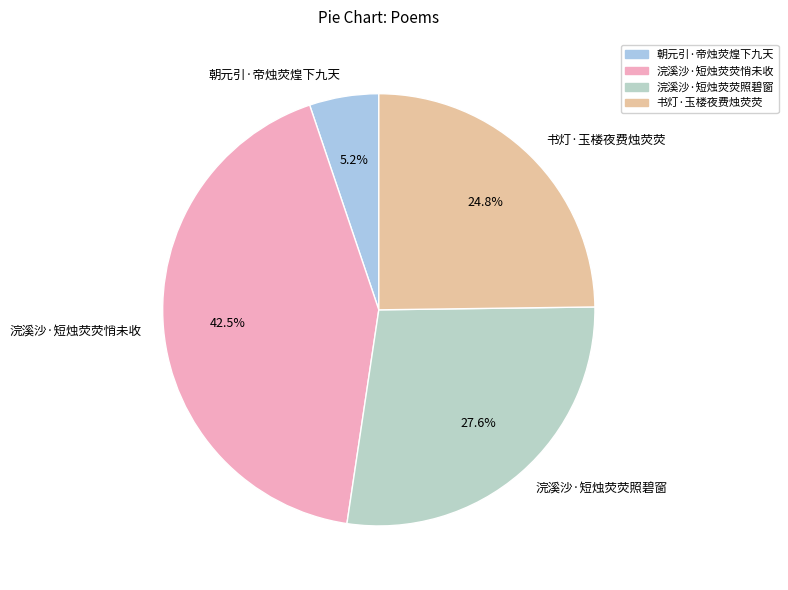

Which slice is the largest?

浣溪沙·短烛荧荧悄未收